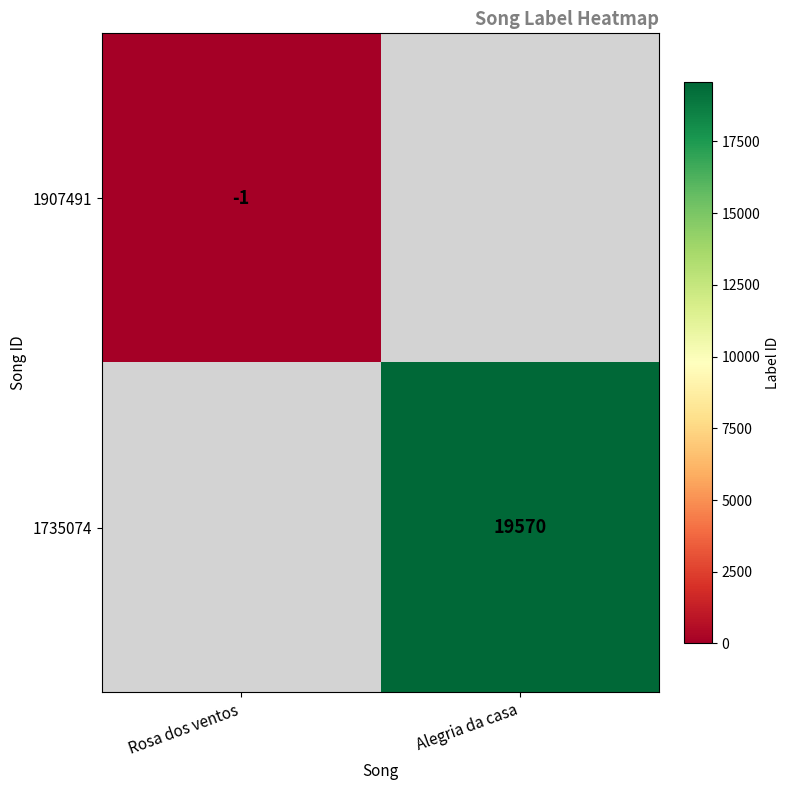

The 1735074 series shows 5723 at Alegria da casa. True or false?

False